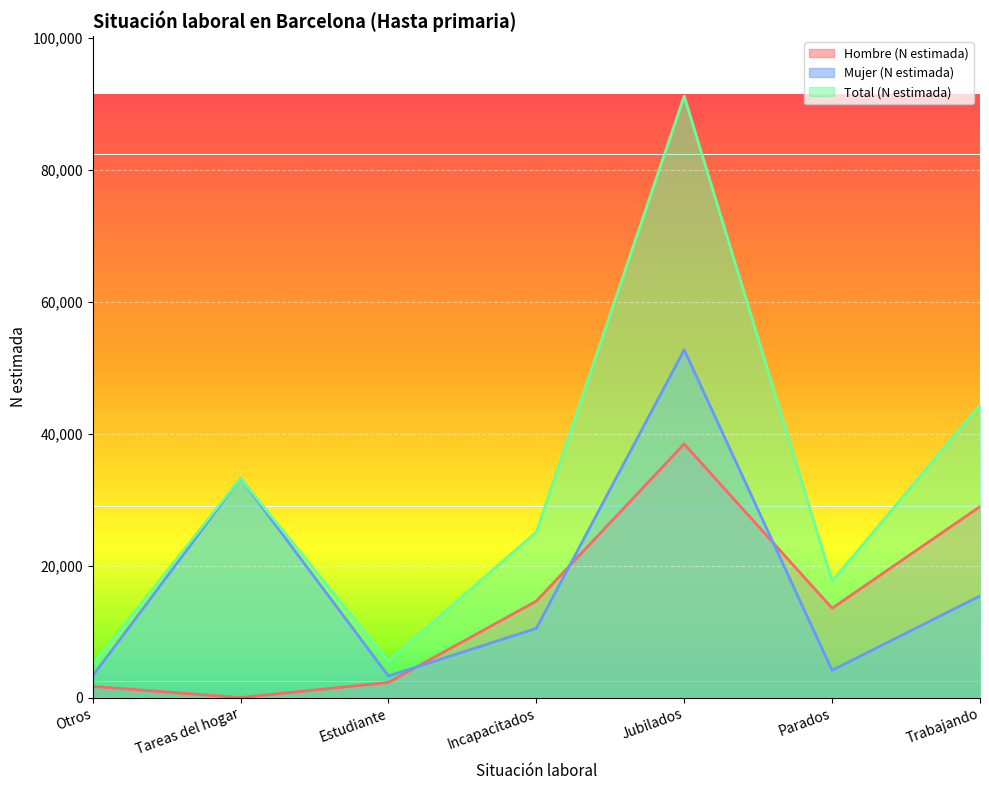

At which category does Mujer (N estimada) reach its first local peak?

Tareas del hogar